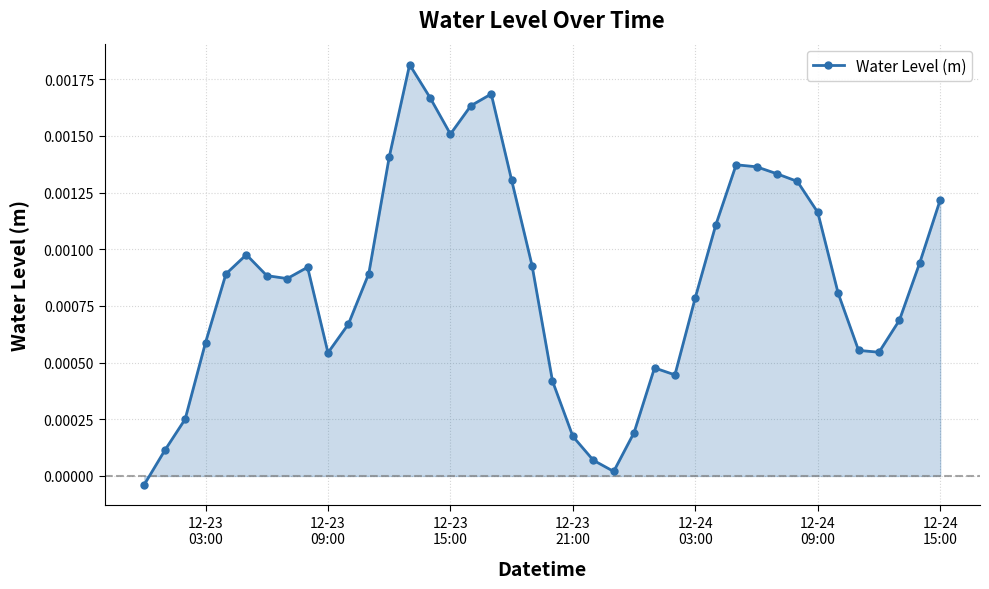

True or false: there are more than 1 points higher than both neighbors.

True